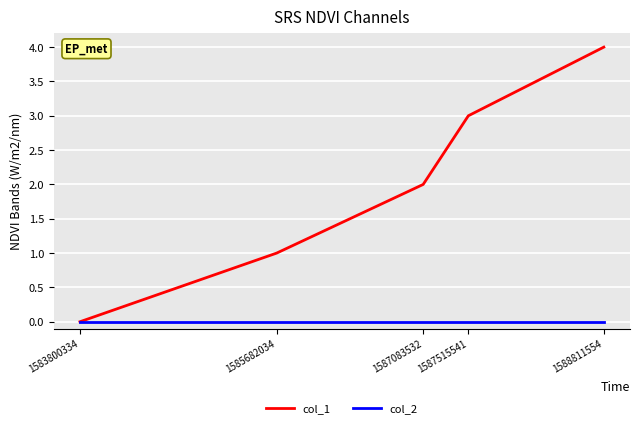

Rank the series at 1588811554 from lowest to highest value.

col_2, col_1